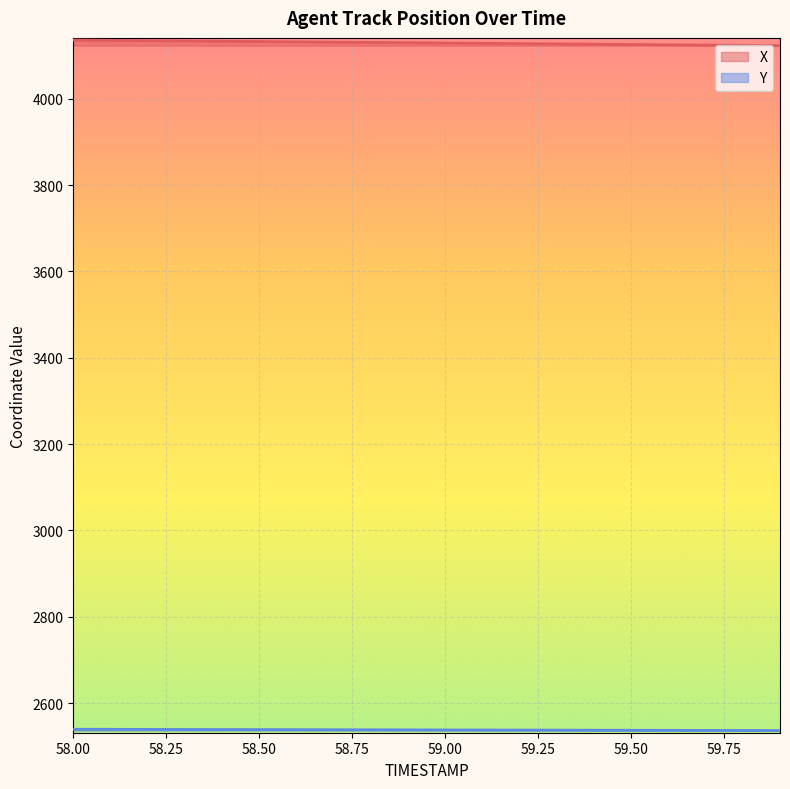

How many values in the X series exceed 4129?

11